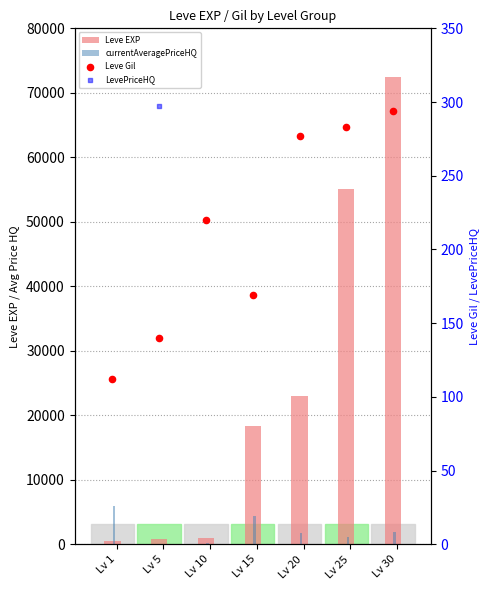

What are all the series names shown in the legend?

Leve EXP, currentAveragePriceHQ, Leve Gil, LevePriceHQ